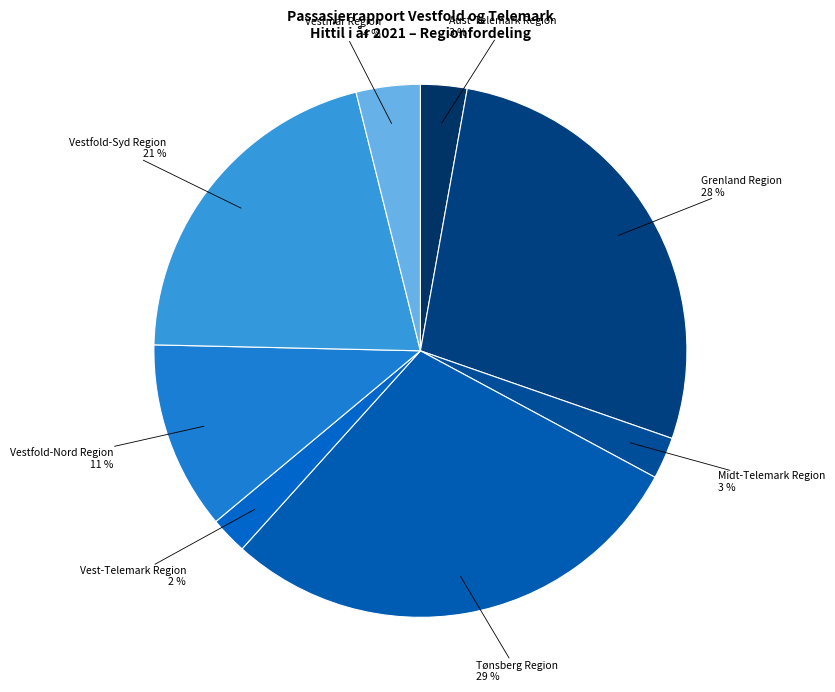

To the nearest percent, what is the difference between the Vestfold-Syd Region and Tønsberg Region slice percentages?

8%